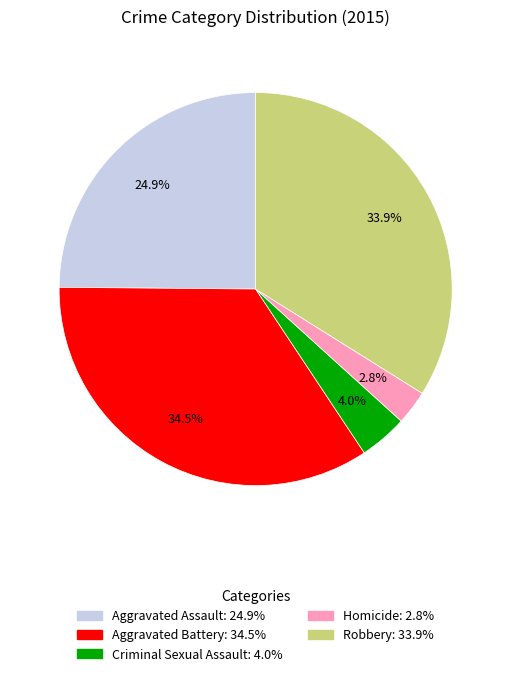

Is there a majority slice in this chart?

No